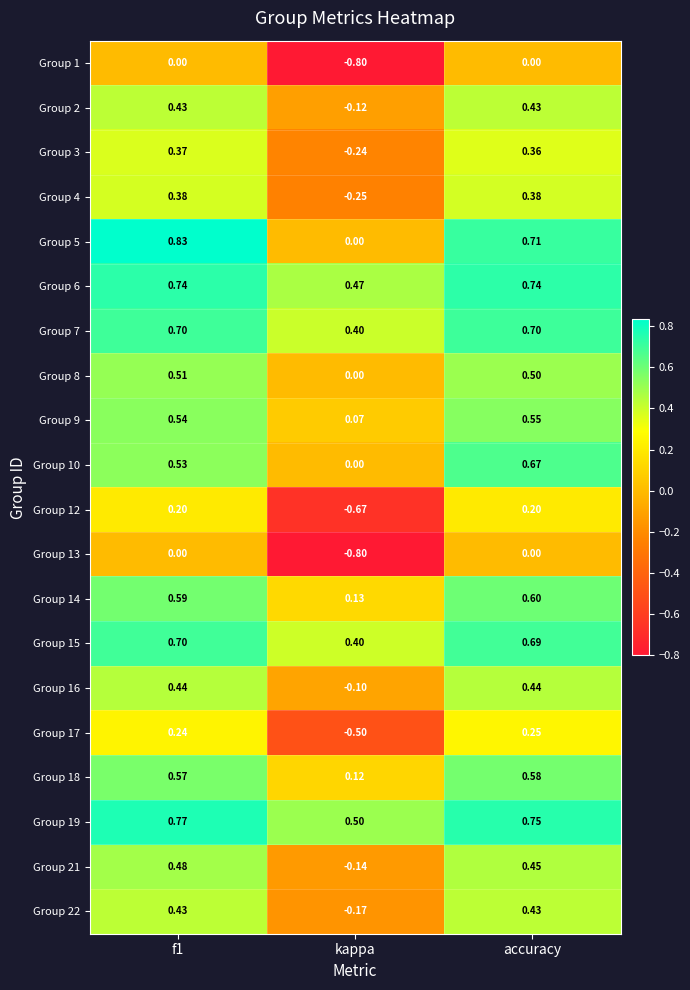

Is the value of Group 3 at kappa greater than the value of Group 2 at kappa?

No